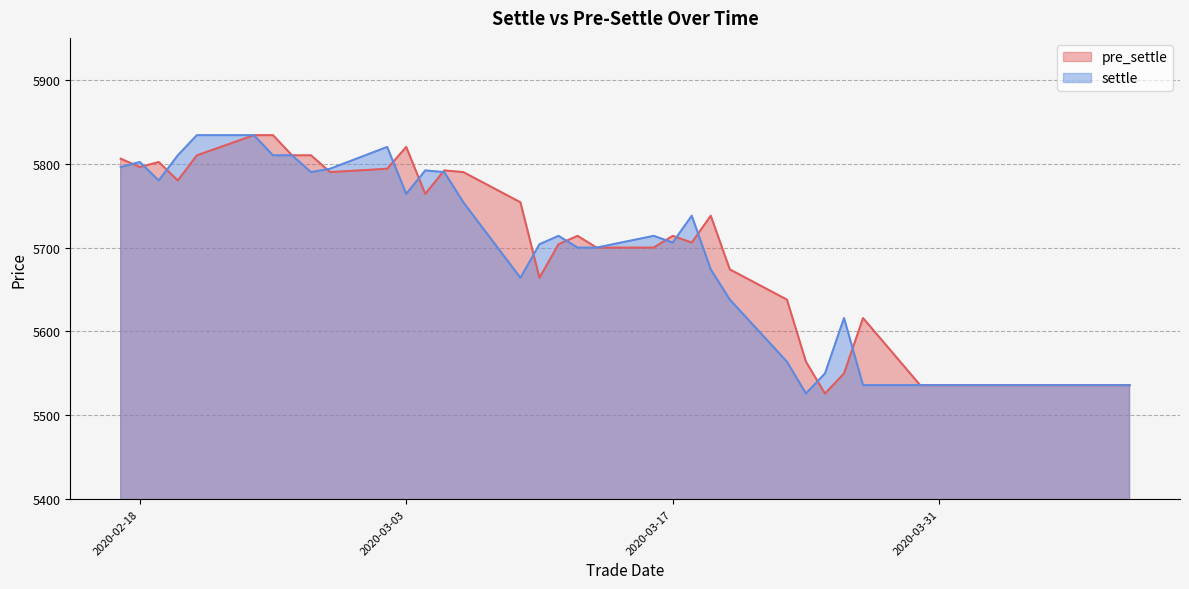

Which label corresponds to the largest value in the chart?

20200224